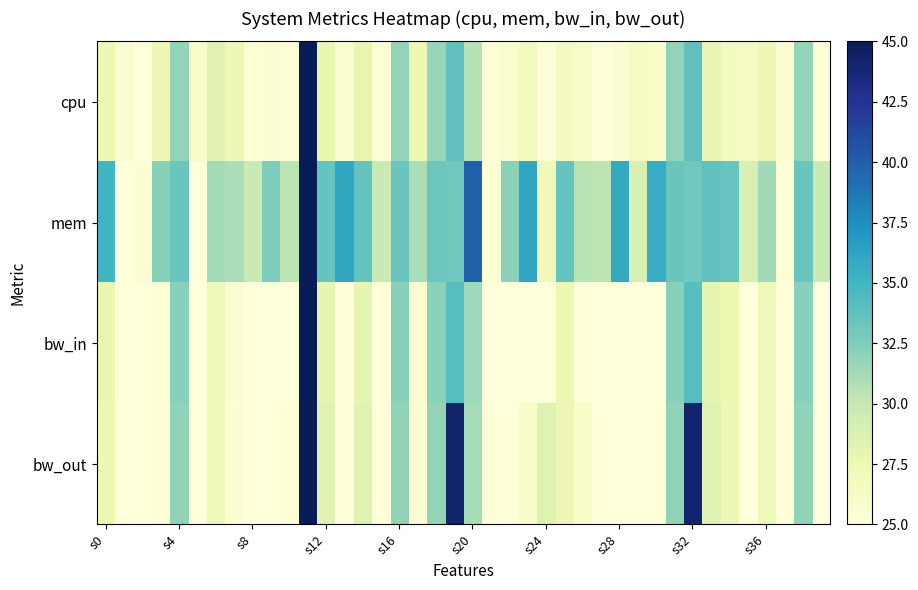

Which series has the largest range (max minus min)?

cpu